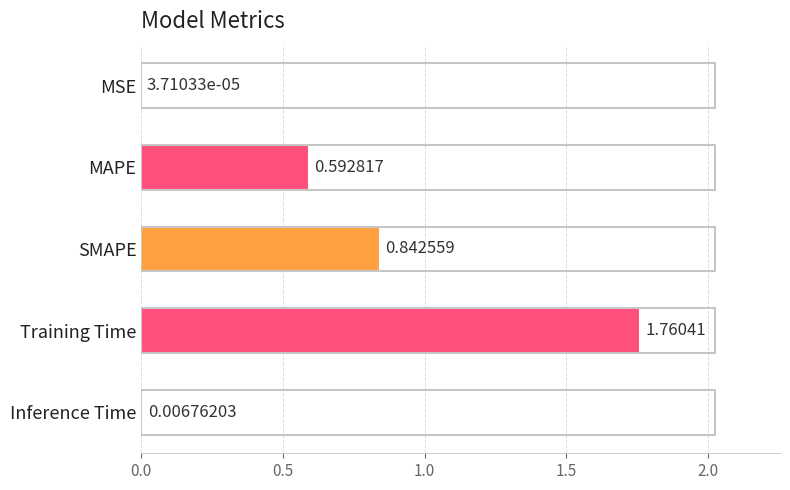

Where is the data nearest to the value 0?

MSE